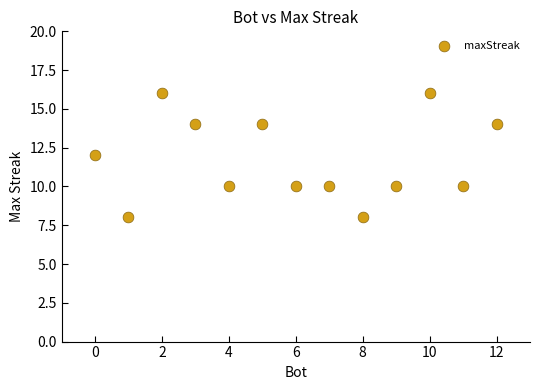

What is the range of X values (max minus min)?

12